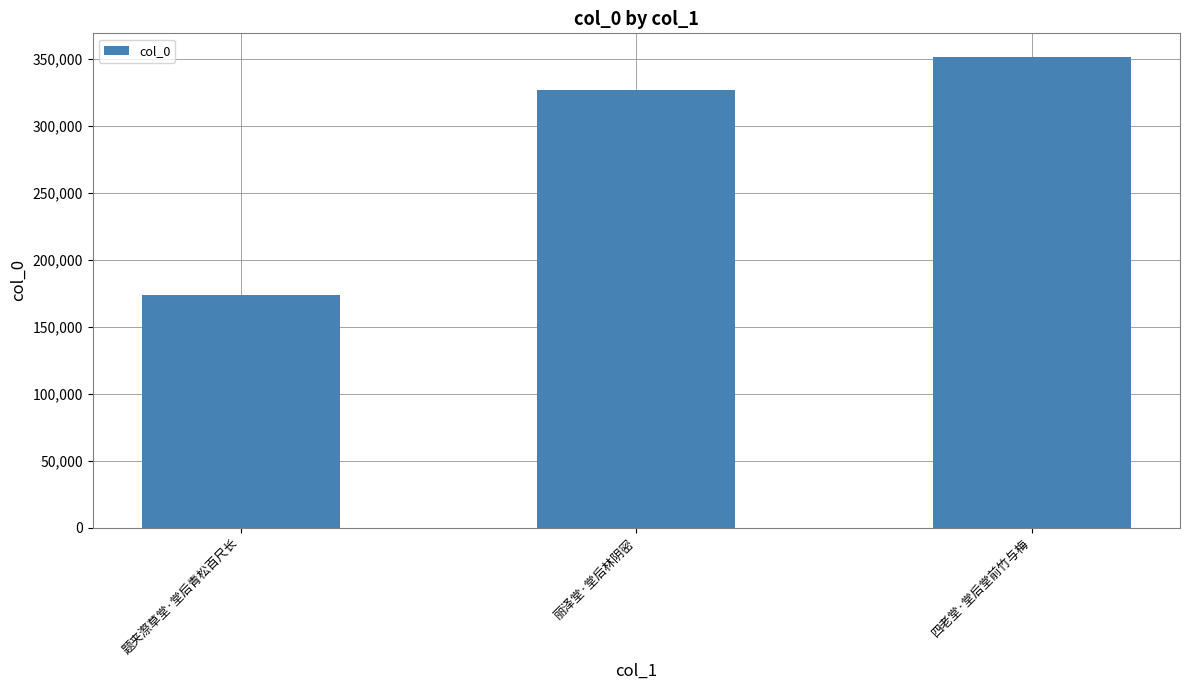

Rank the categories by value from lowest to highest.

题夹漈草堂·堂后青松百尺长, 丽泽堂·堂后林阴密, 四老堂·堂后堂前竹与梅